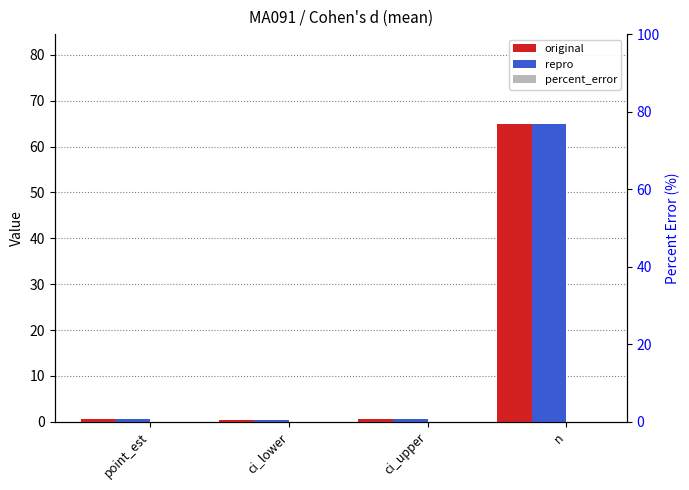

Between ci_lower and ci_upper, which is larger?

ci_upper